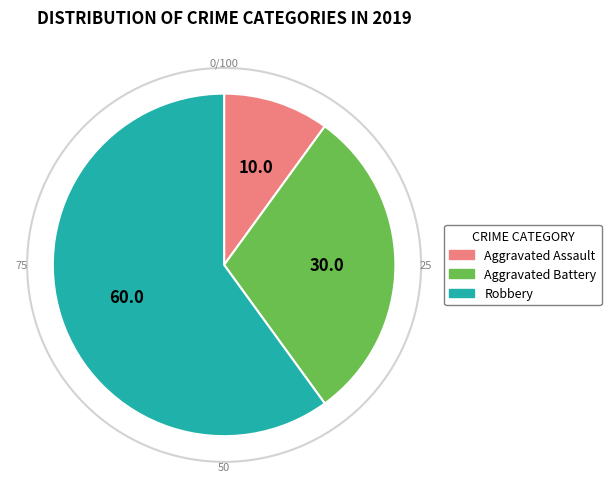

Which slice represents more than half of the pie?

Robbery